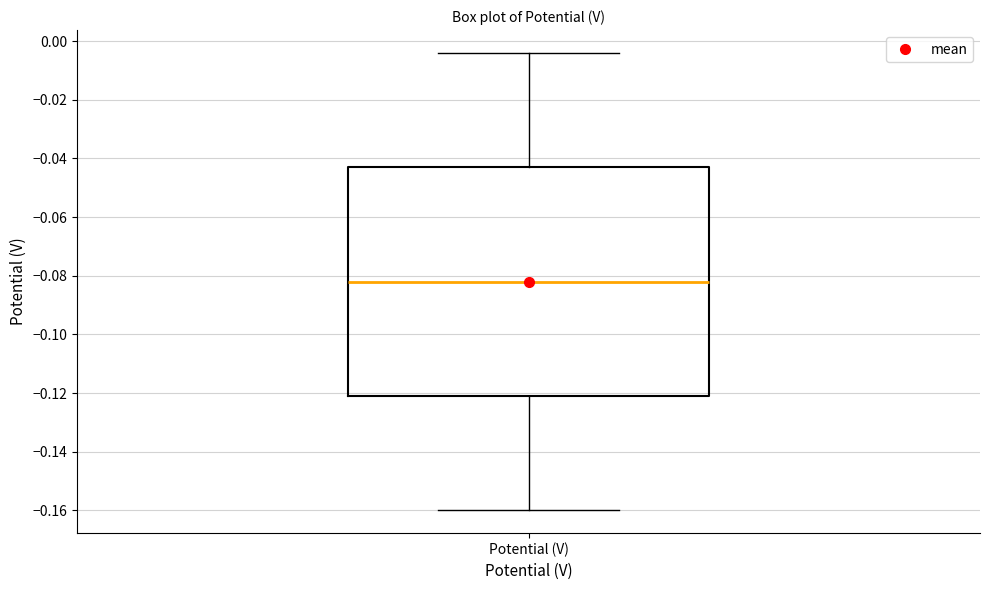

Transcribe this box plot: give where the median line is, the range the box spans, and where the two whiskers end, as read against the y-axis. The values are not printed on the chart, so give them approximately, as read against the axis.

median -0.082, box -0.120 to -0.042, whiskers -0.160 to -0.004